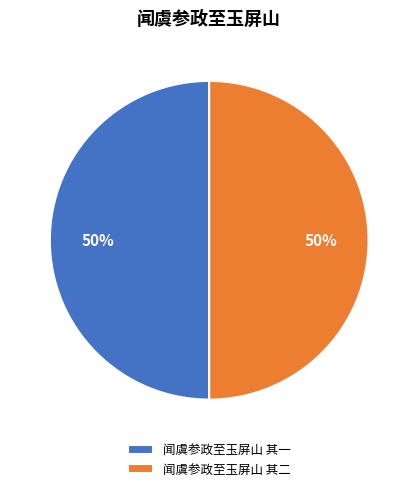

Approximately how many times larger is the value at 闻虞参政至玉屏山 其一 compared to 闻虞参政至玉屏山 其二?

1.0